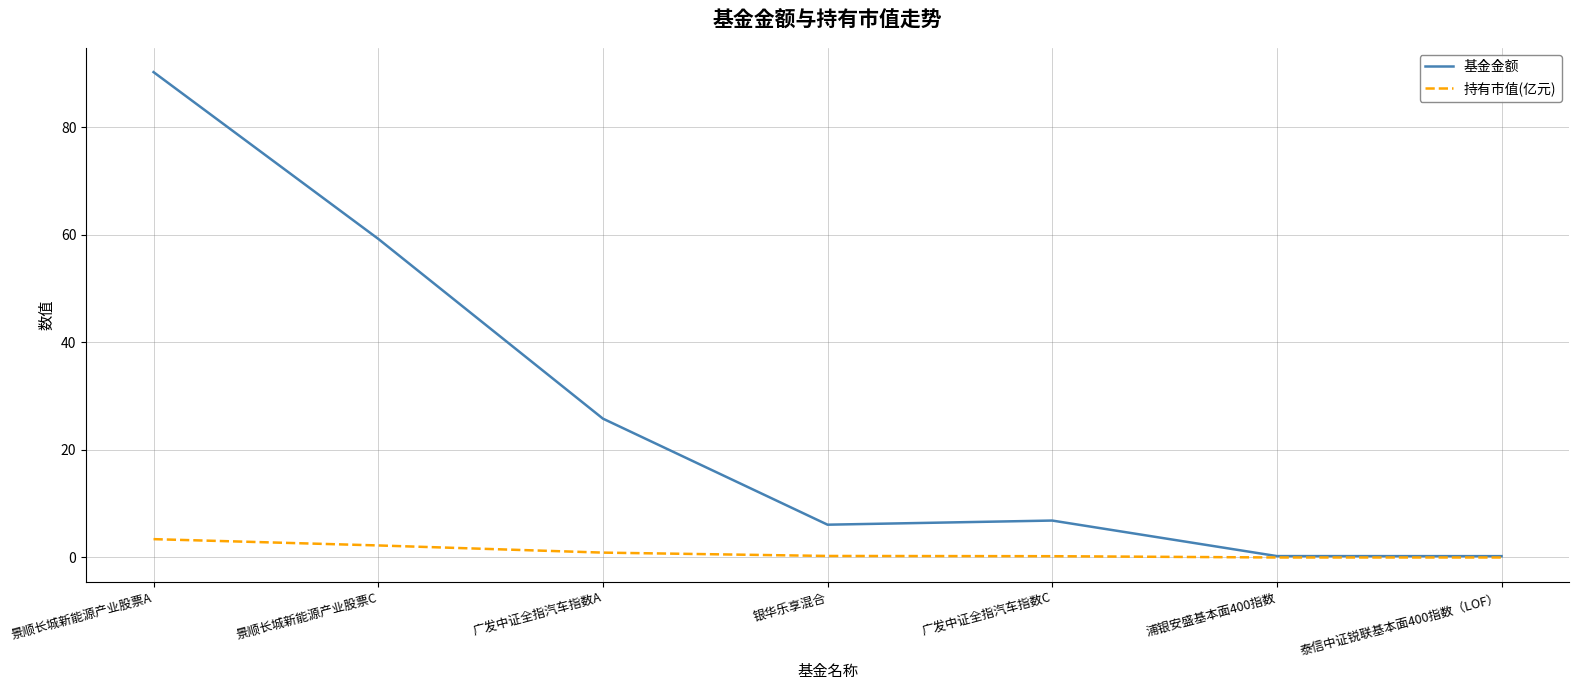

What position from the left is 浦银安盛基本面400指数?

6